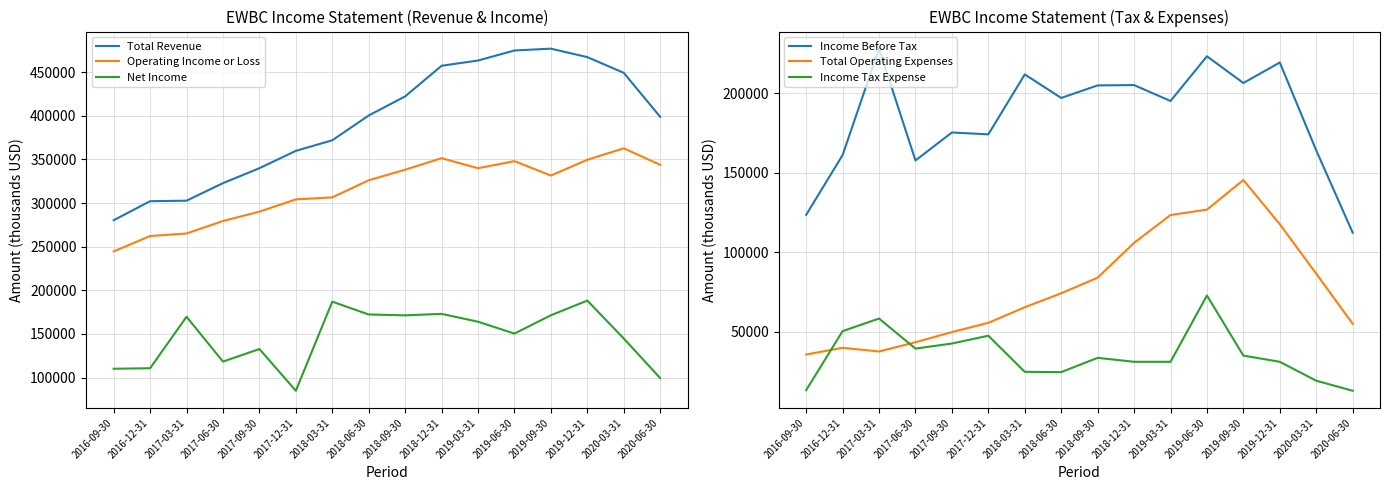

What is the difference between the highest and lowest values at 2018-12-31?

426200